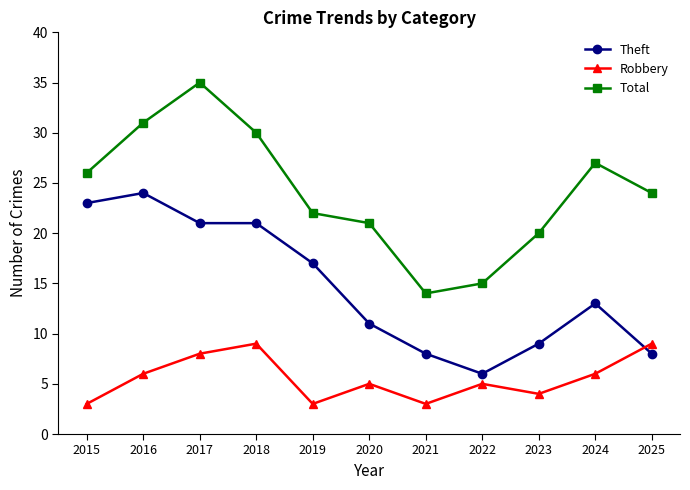

The value of Total at 2023 is 20. True or false?

True